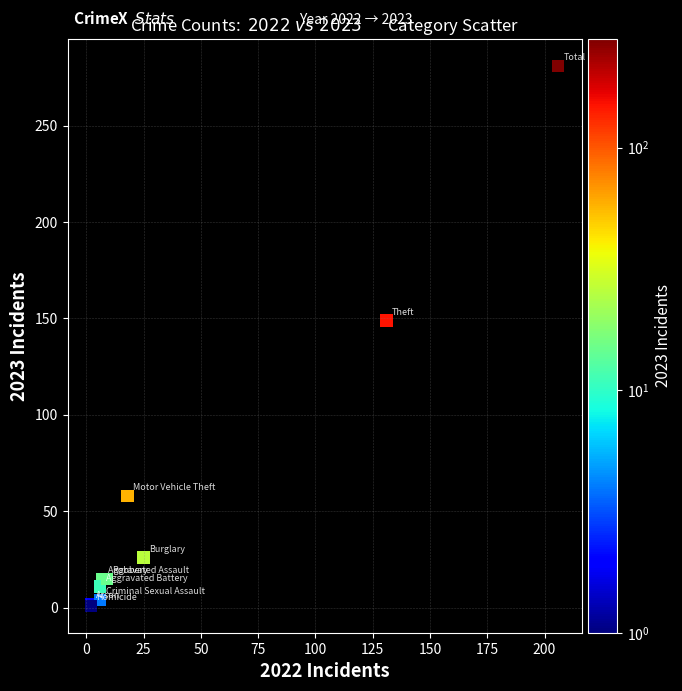

What Y value in the scatter plot is closest to 141?

149